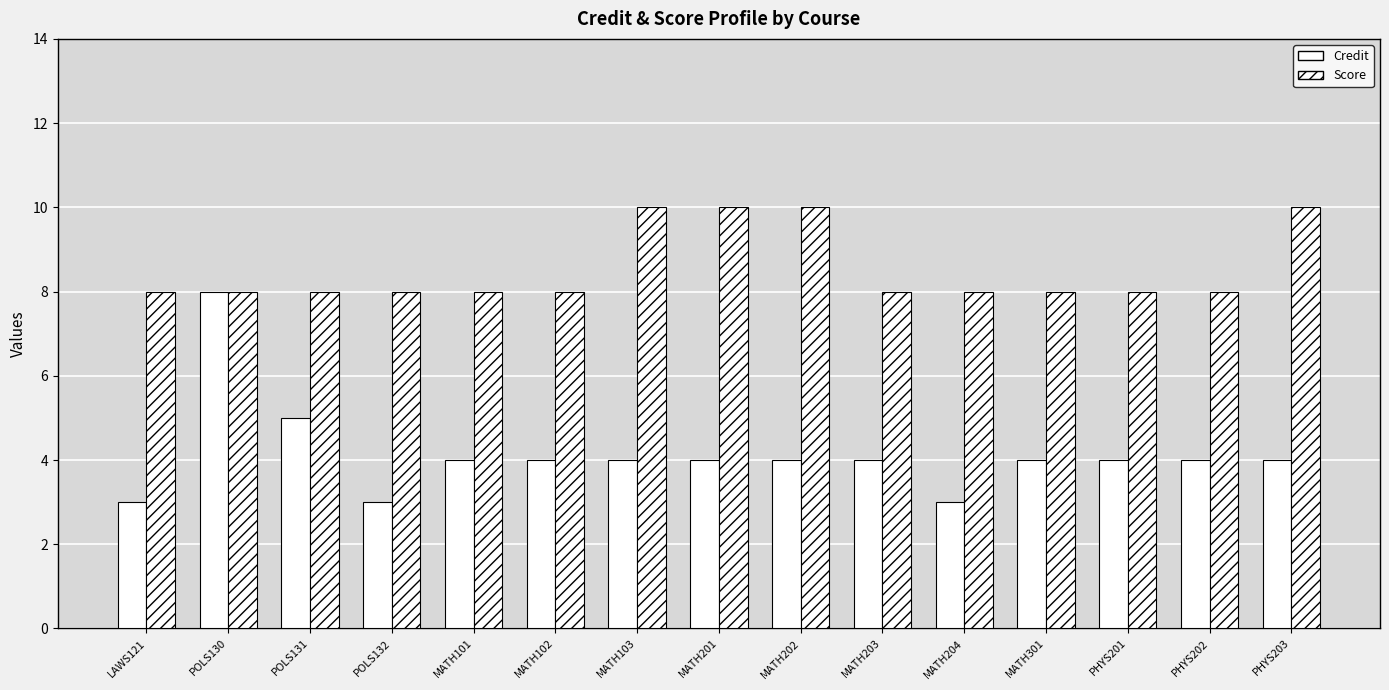

At which category is the sum across all series the highest?

POLS130